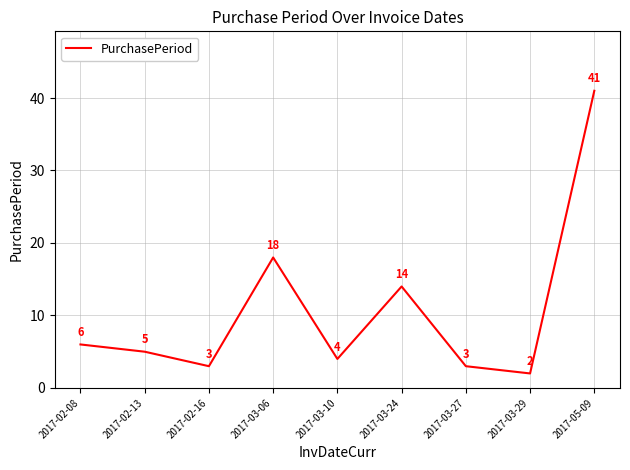

Which has a higher value, 2017-03-06 or 2017-02-13?

2017-03-06